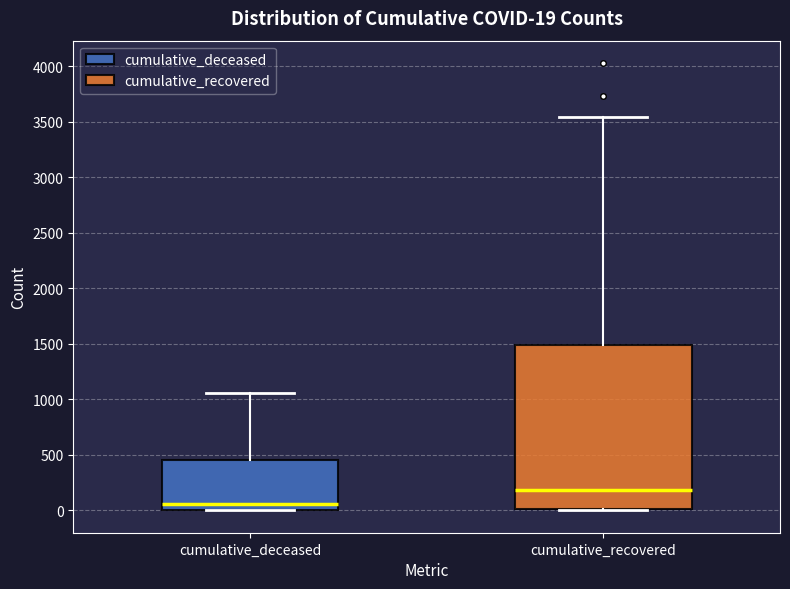

Which box has the highest median line?

cumulative_recovered